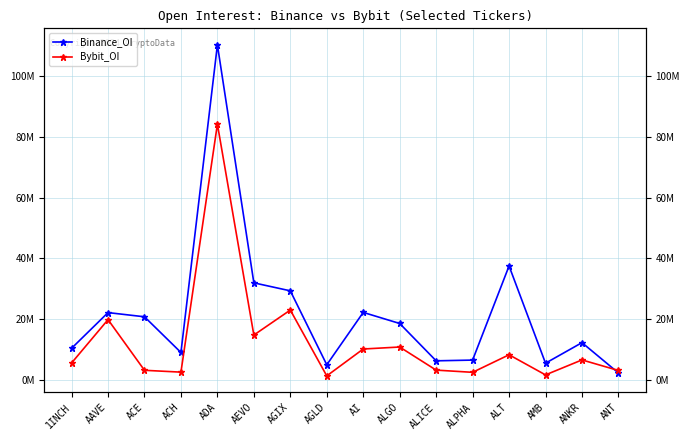

Does the chart have visible grid lines?

Yes